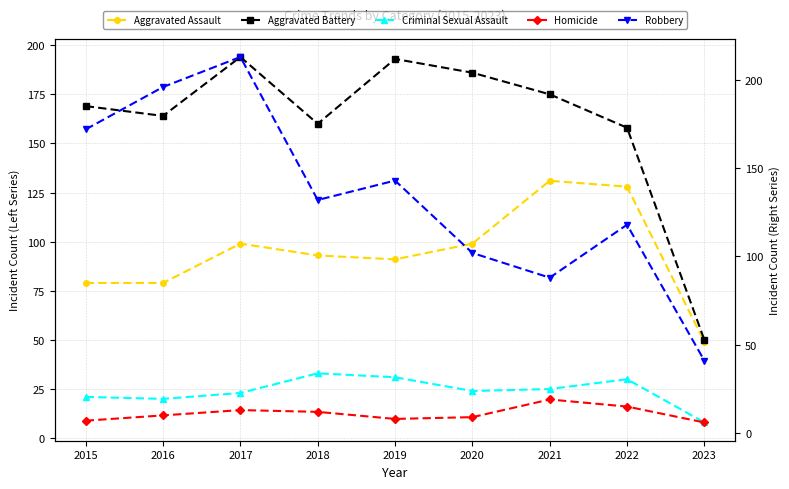

Which series has the largest range (max minus min)?

Robbery